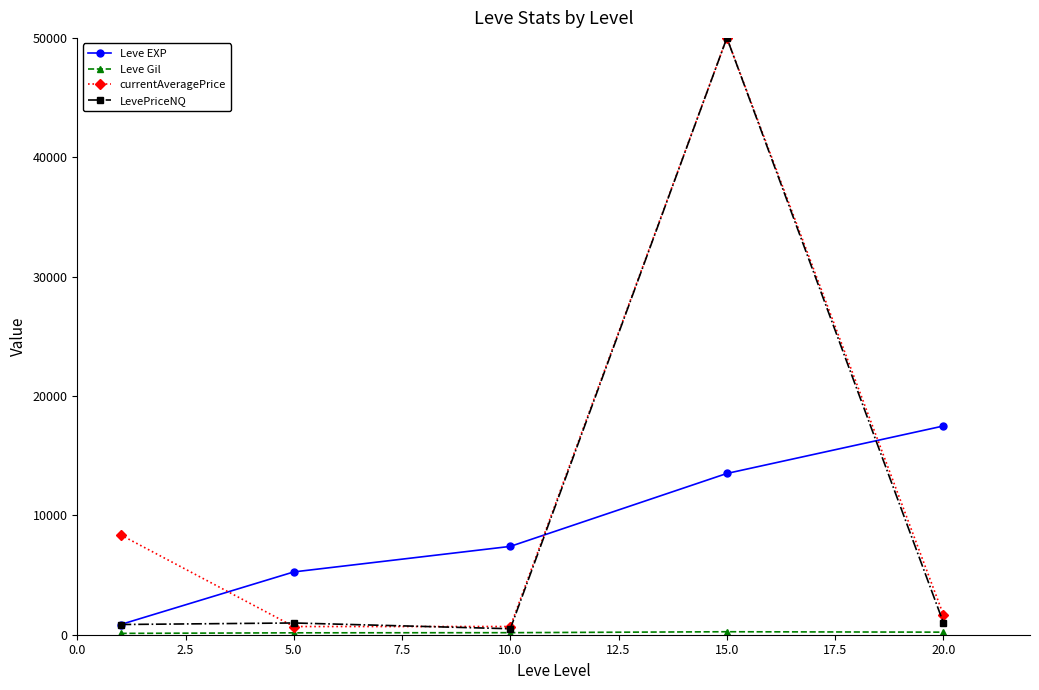

True or false: Leve EXP and LevePriceNQ intersect in this chart.

True